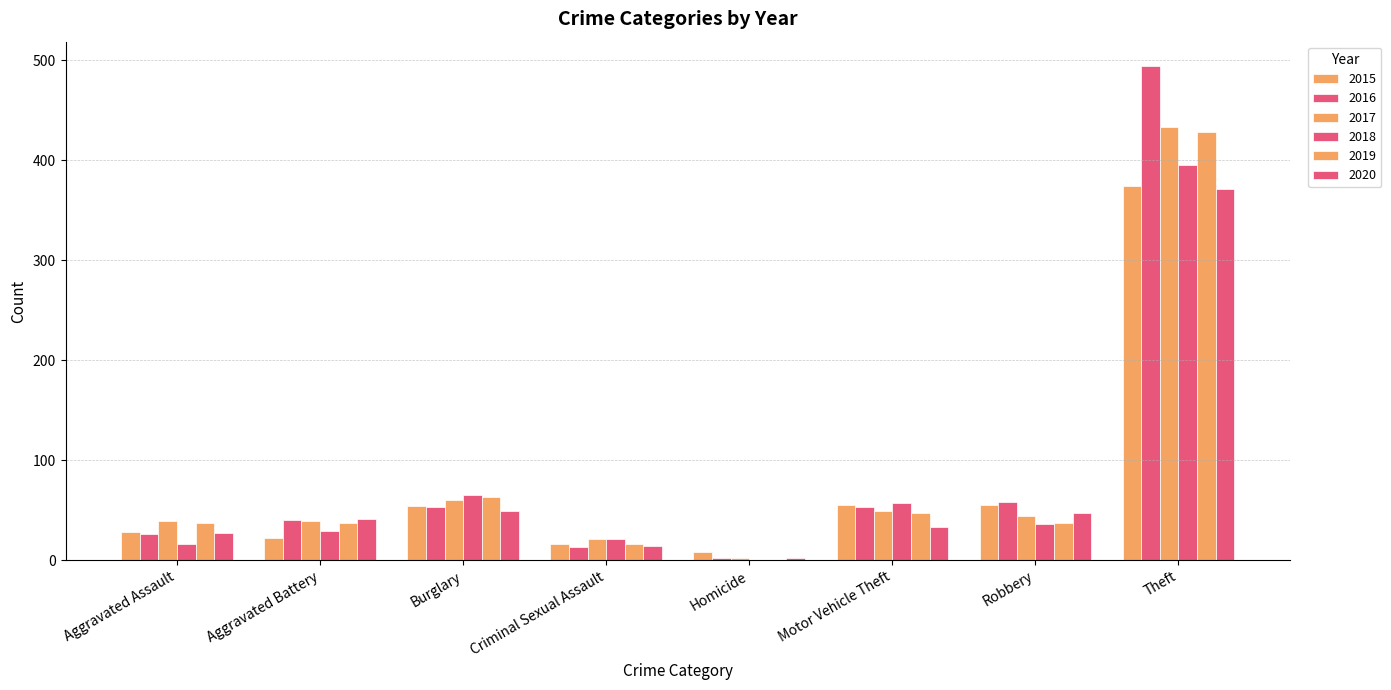

At which label does 2017 reach its minimum?

Homicide